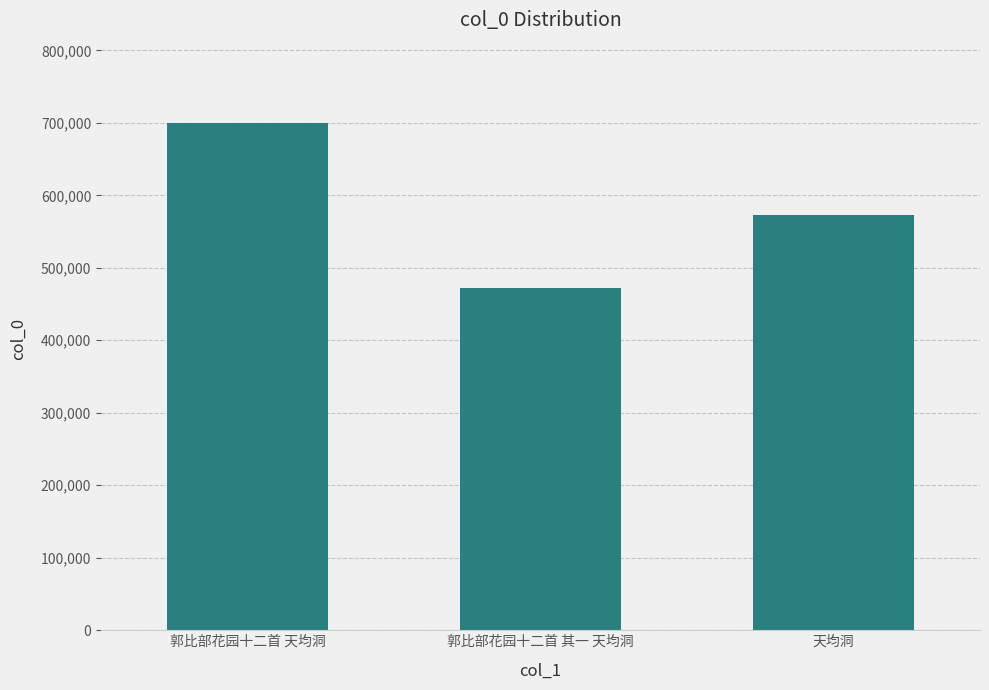

Reading left to right, transcribe all the data shown in this chart.

郭比部花园十二首 天均洞=699840	郭比部花园十二首 其一 天均洞=471549	天均洞=573505